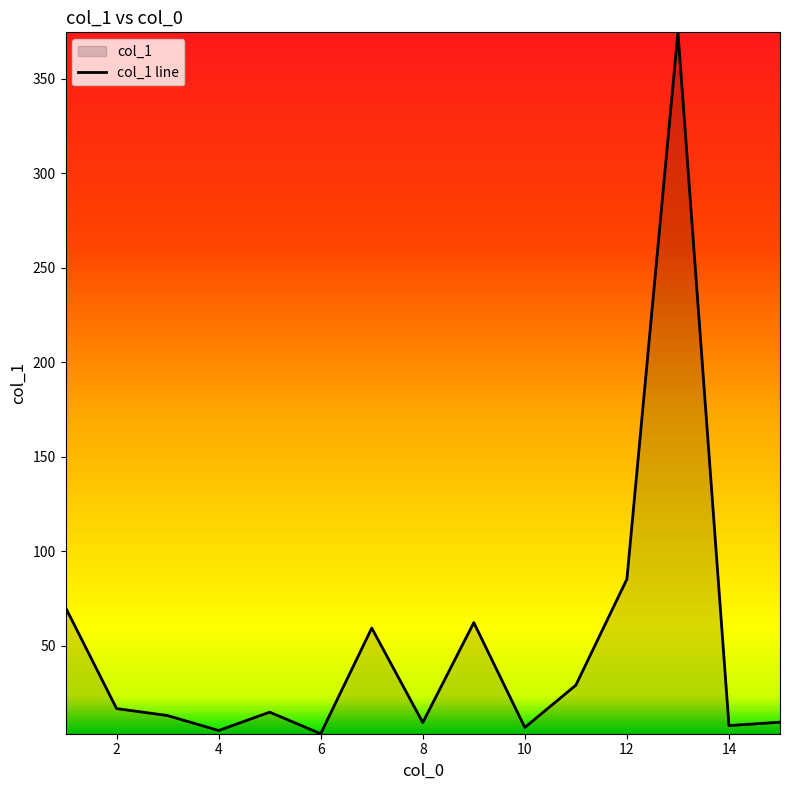

List the labels in order of value, largest first.

13, 12, 1, 9, 7, 11, 2, 5, 3, 15, 8, 14, 10, 4, 6